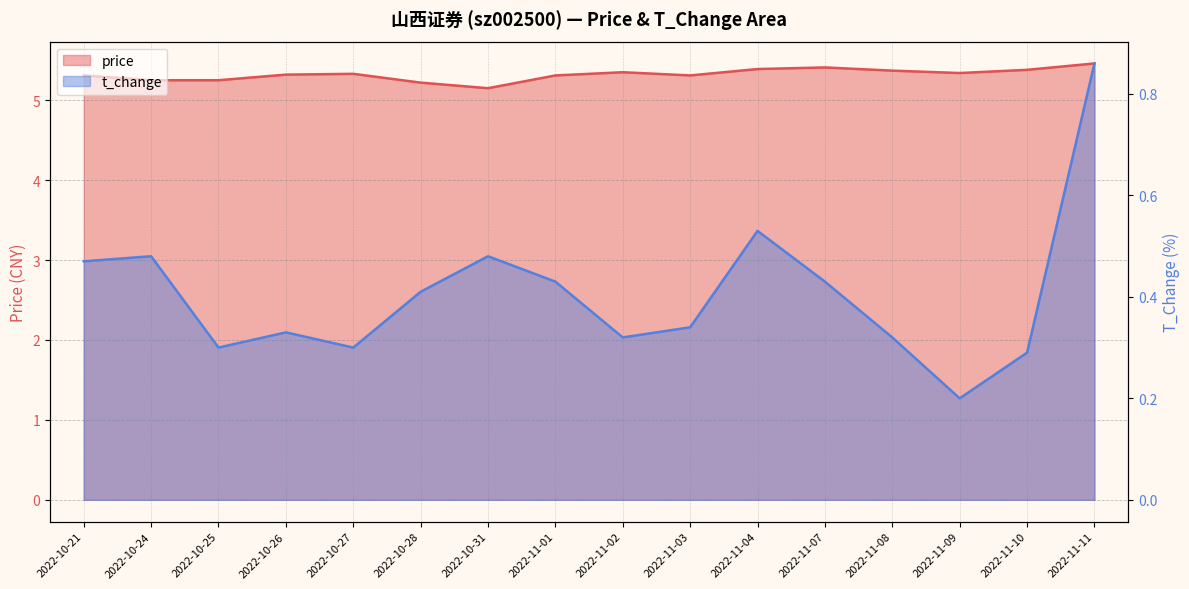

How many distinct data groups are displayed?

2